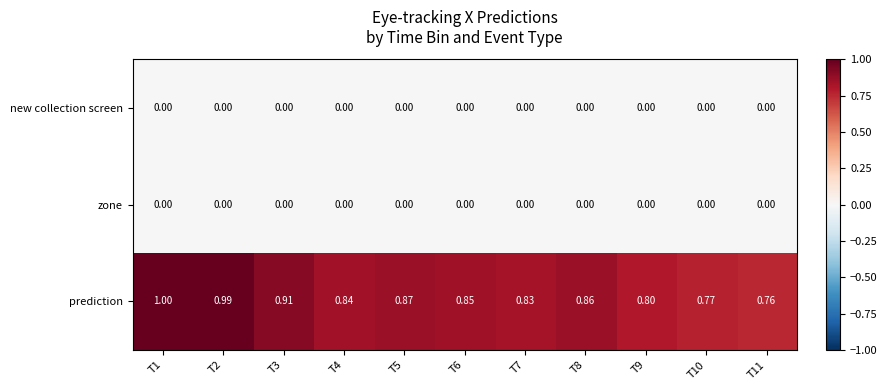

Which series has the widest spread of values?

prediction